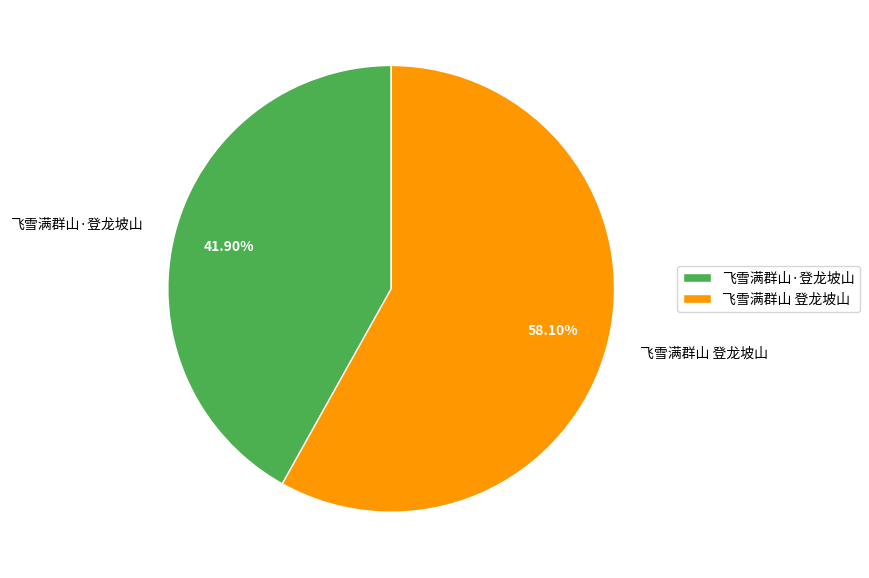

Is the sum of 飞雪满群山·登龙坡山 and 飞雪满群山 登龙坡山 greater than half?

Yes